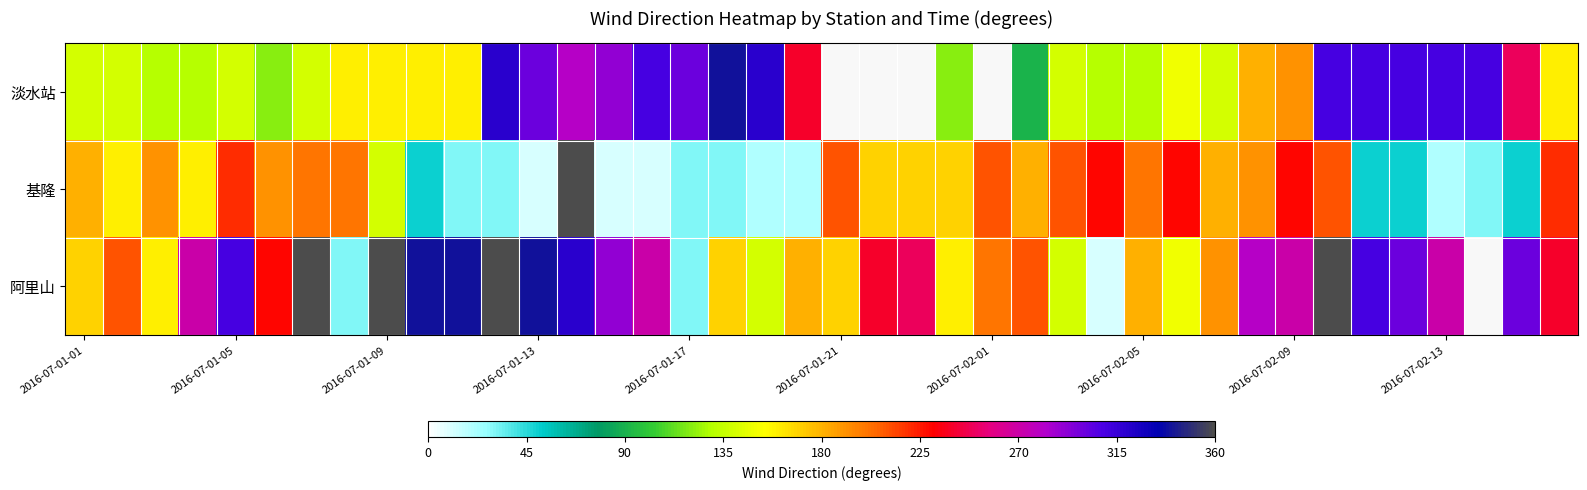

How many values in the 基隆 series are below 170?

18